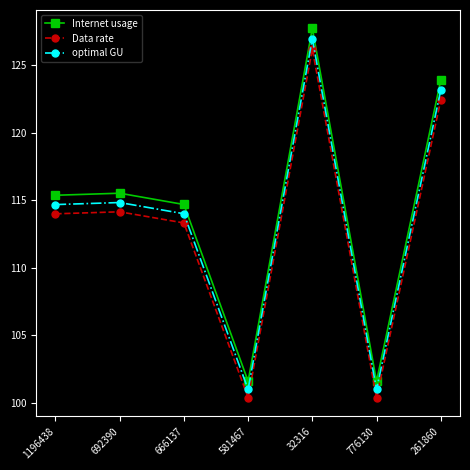

Which series has the largest total across all categories?

Internet usage